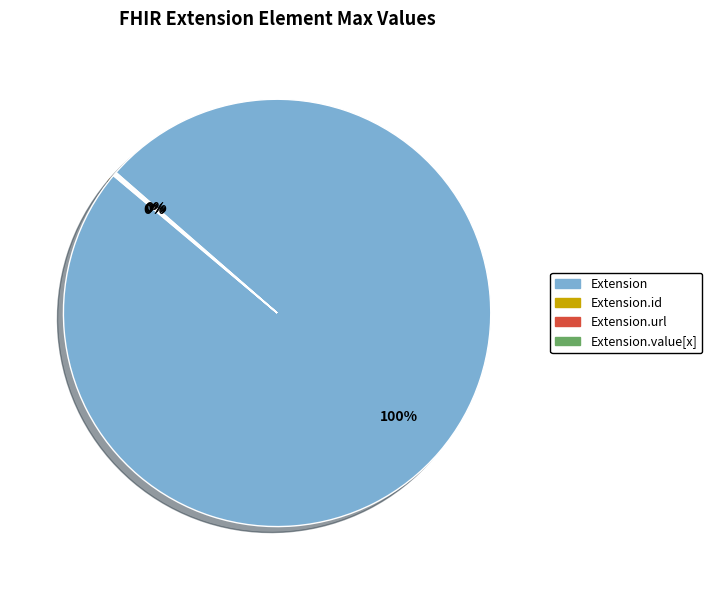

Is it true that Extension is 100% of the pie?

True